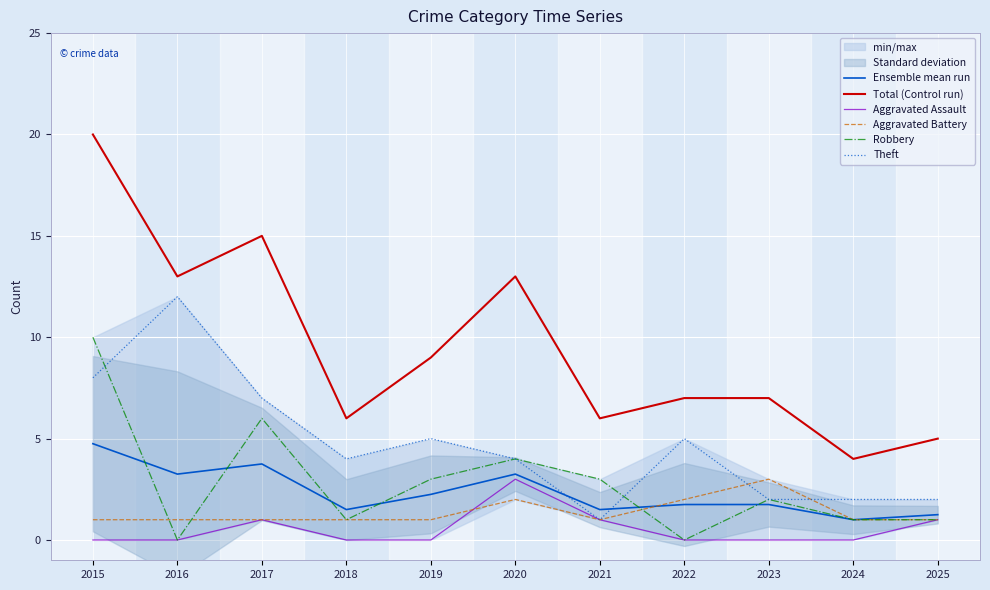

How many lines are shown in the chart?

6